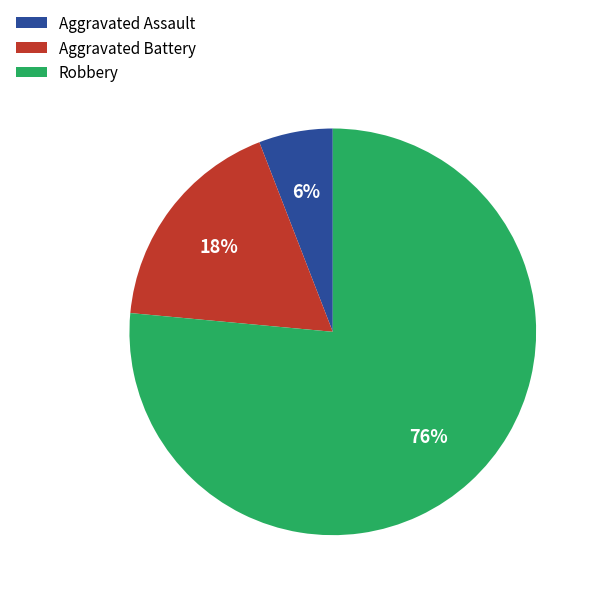

What is the largest slice in the pie chart?

Robbery